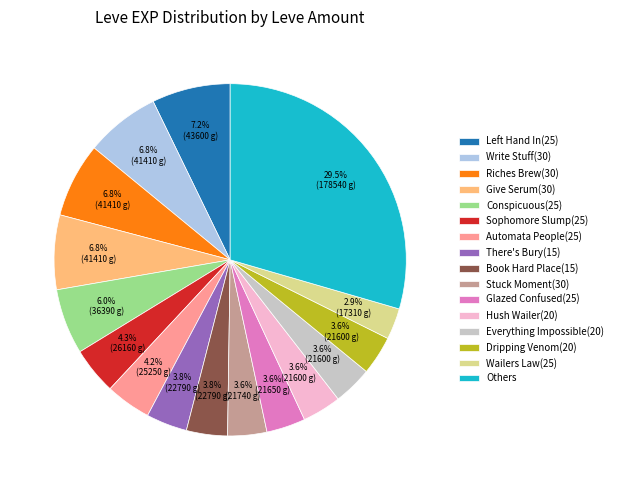

Approximately how many times larger is the value at Hush Wailer(20) compared to Dripping Venom(20)?

1.0